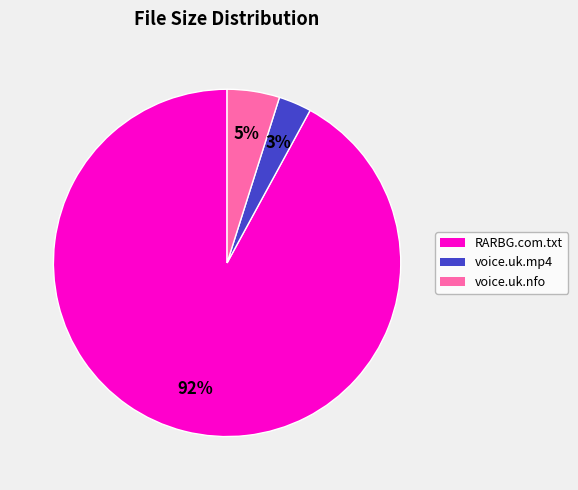

To the nearest percent, what is the difference between the largest and smallest slice percentages?

89%